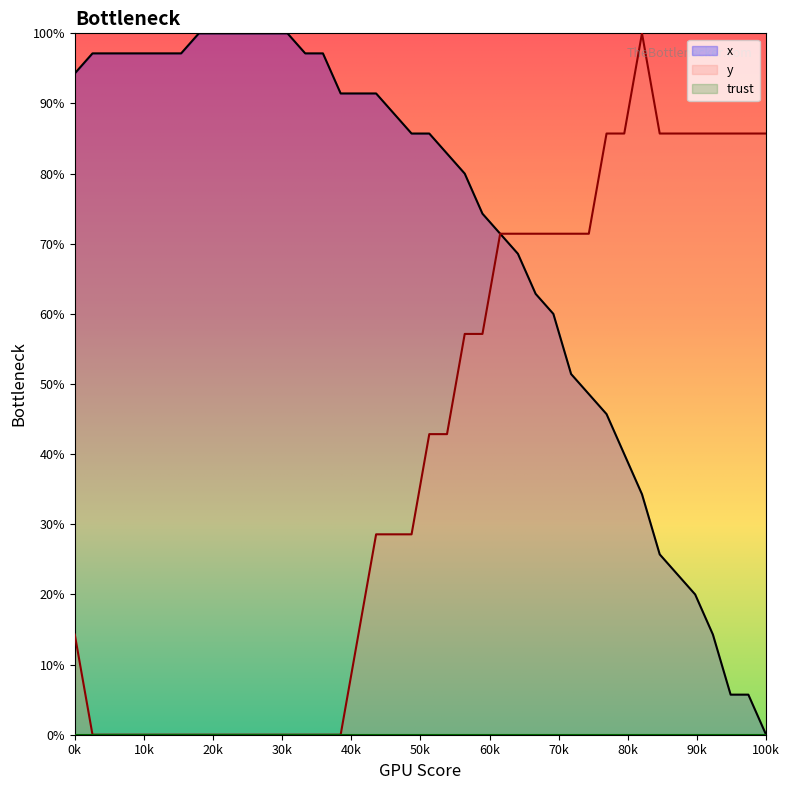

True or false: y has a value of 136.9 at 100k.

False